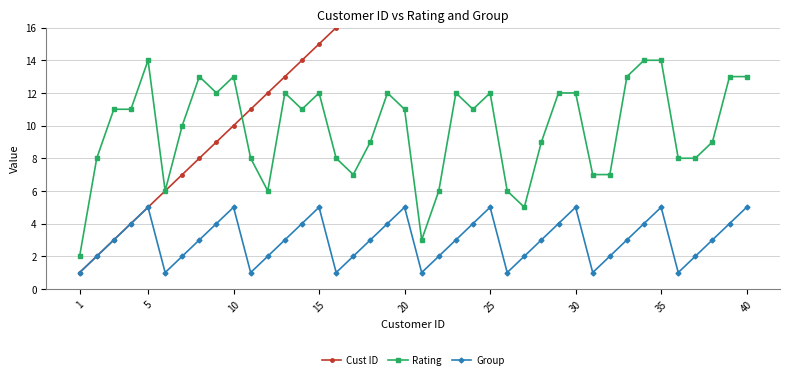

What is the maximum value for Group?

5